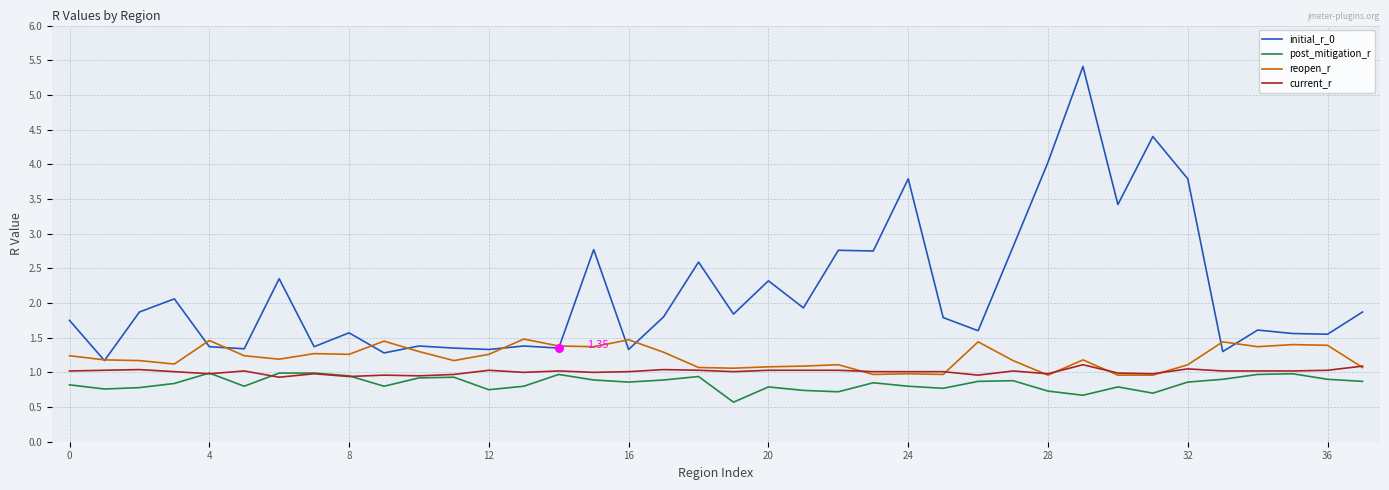

Which series has the largest total across all categories?

initial_r_0